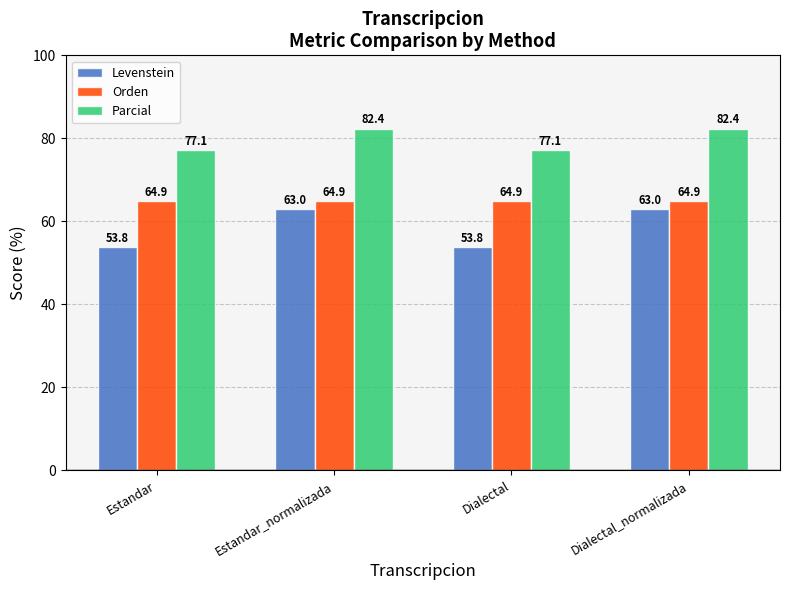

Between Estandar_normalizada and Dialectal, which series saw the biggest shift?

Levenstein